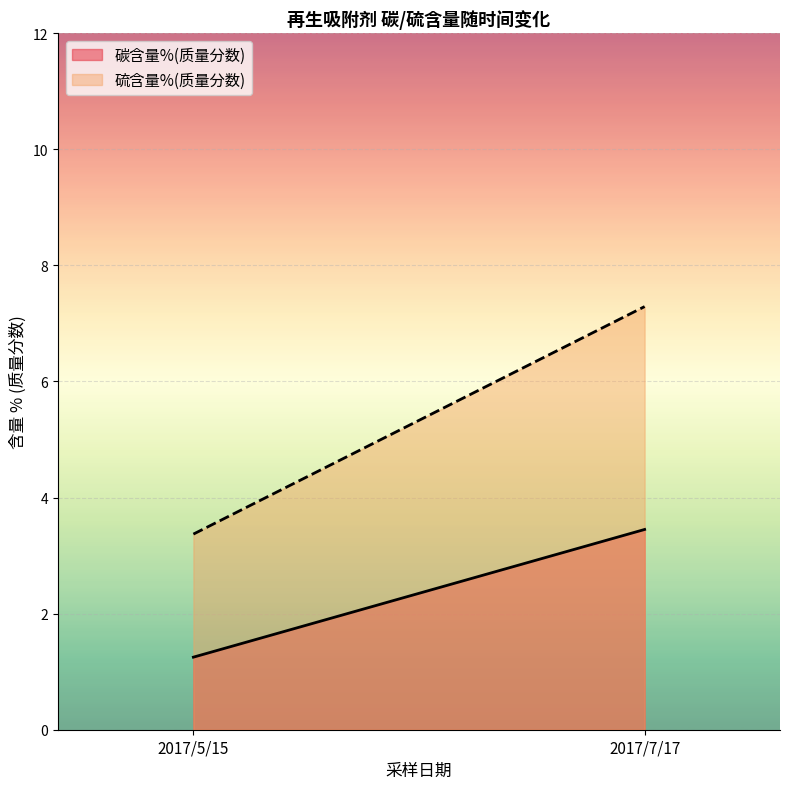

At which label does 硫含量%(质量分数) reach its peak?

2017/7/17